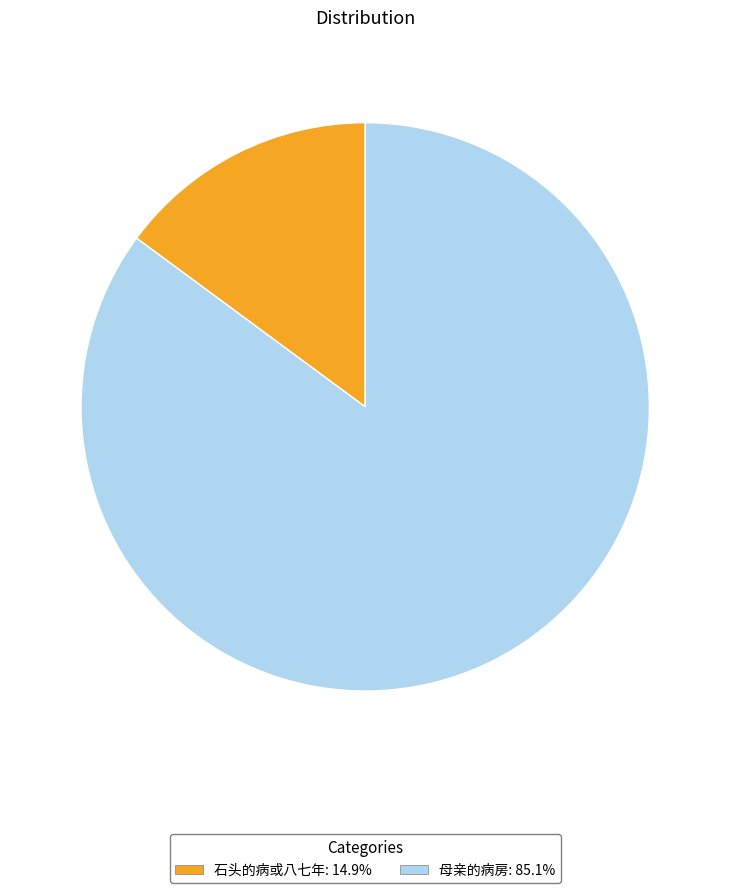

Does 石头的病或八七年 account for over 50% of the chart?

No